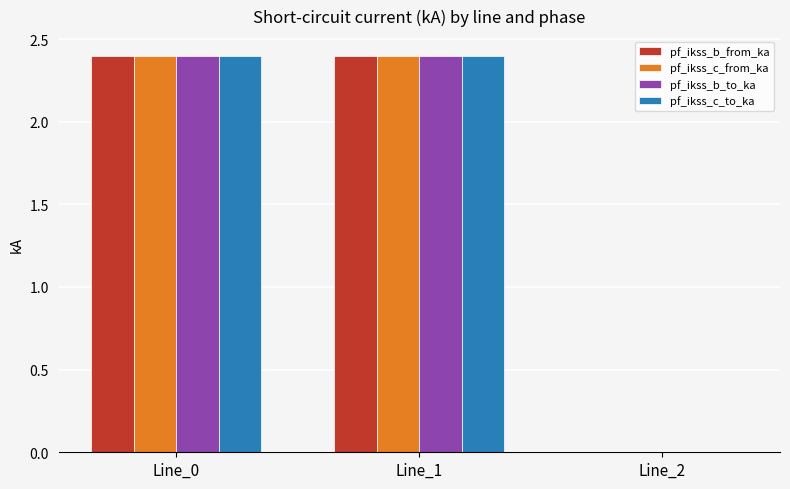

Is the value of pf_ikss_c_from_ka at Line_2 greater than the value of pf_ikss_b_from_ka at Line_1?

No